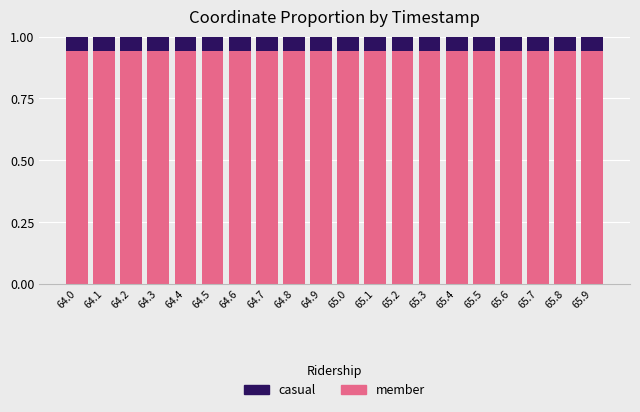

The member series shows 0.3 at 65.0. True or false?

False